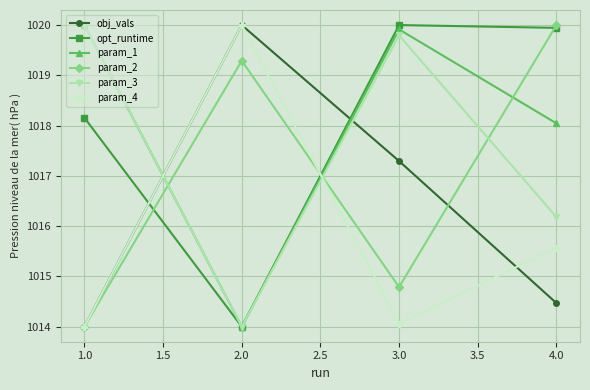

At which category is the sum across all series the highest?

3.0